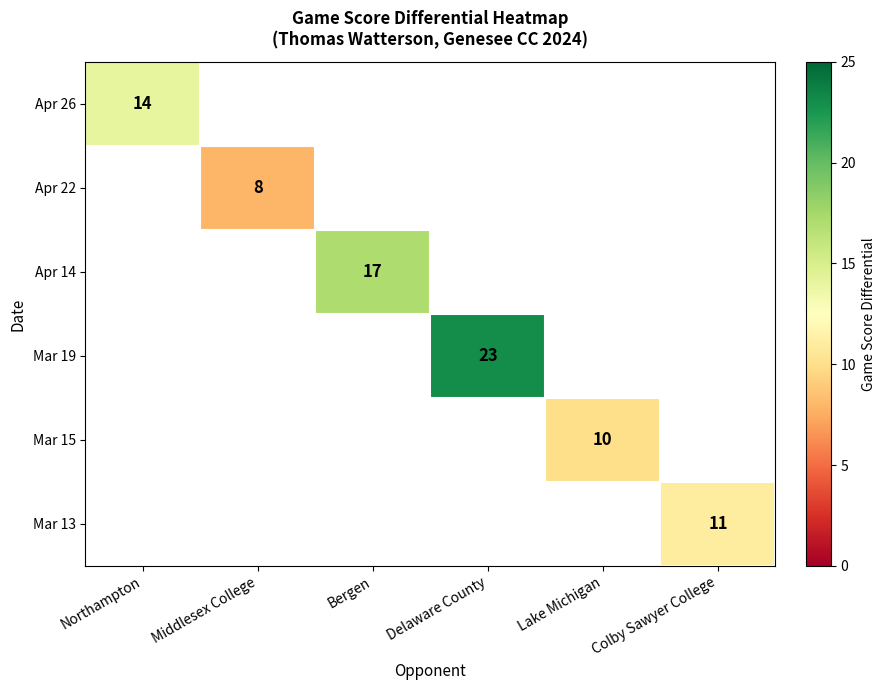

Which has a higher value, Middlesex College or Lake Michigan?

Lake Michigan